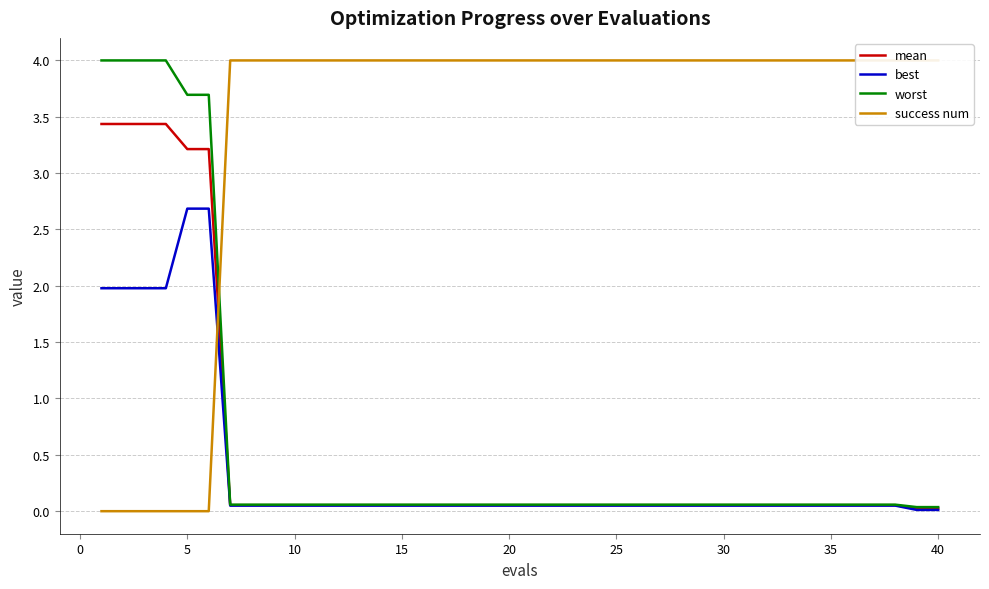

How many intersections are there between mean and success num?

1